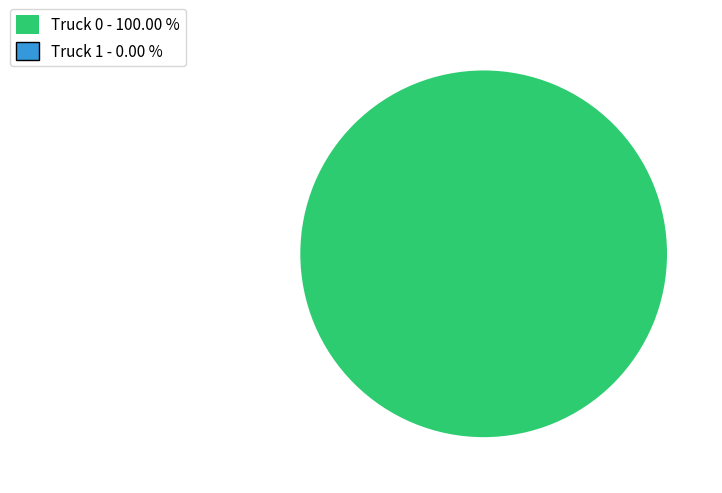

How many segments does this pie chart have?

1